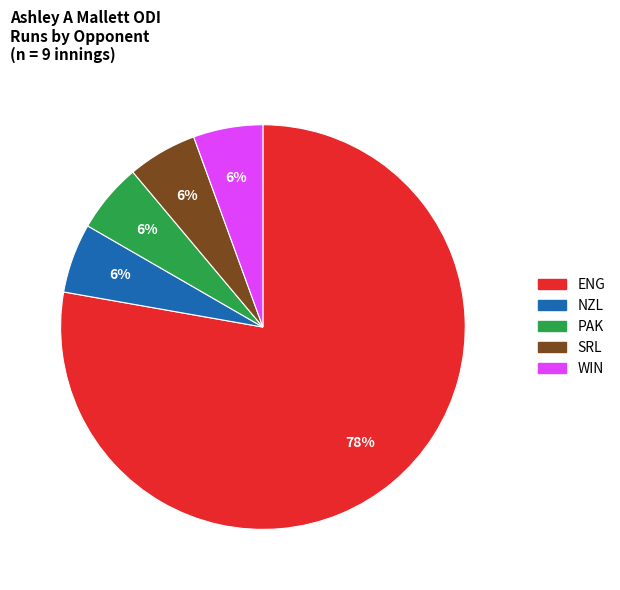

What is the largest slice in the pie chart?

ENG